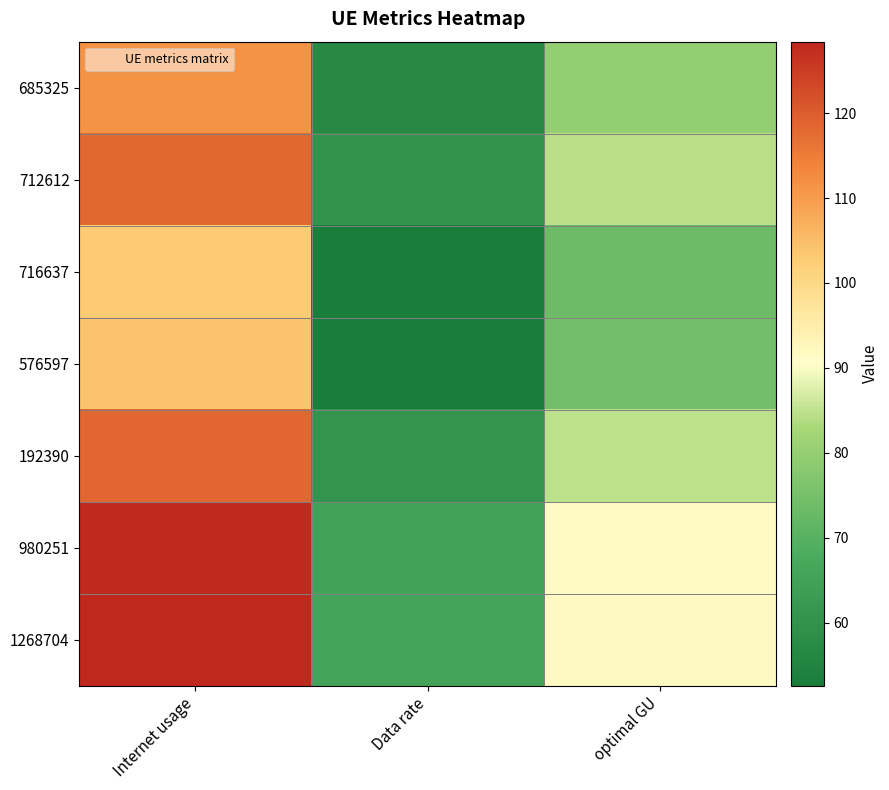

Which series has the largest total across all categories?

1268704